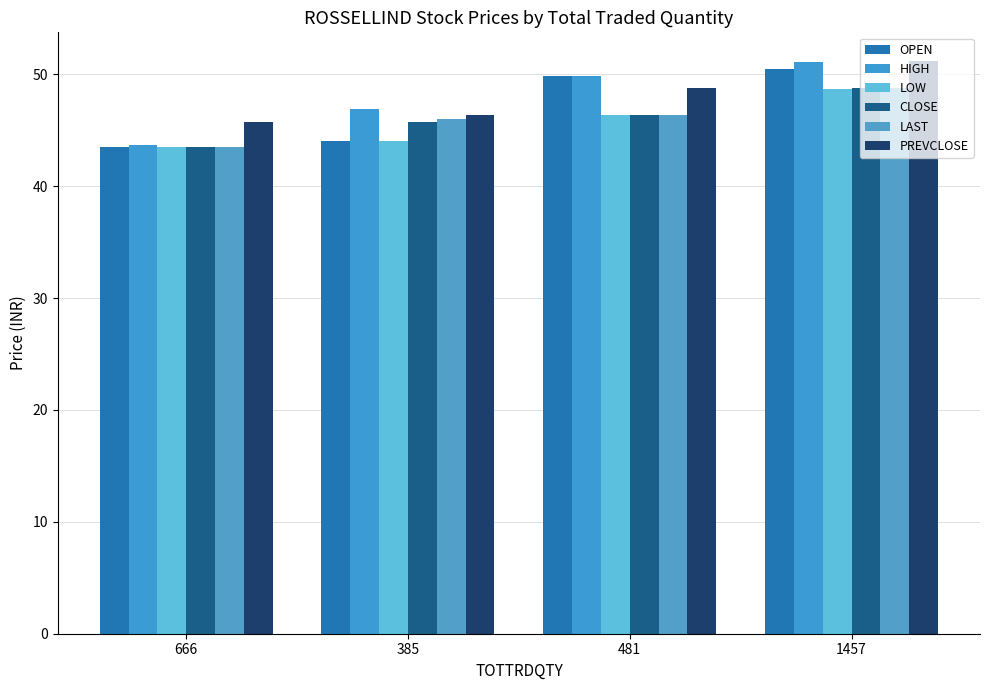

Read the CLOSE value at 1457.

48.8